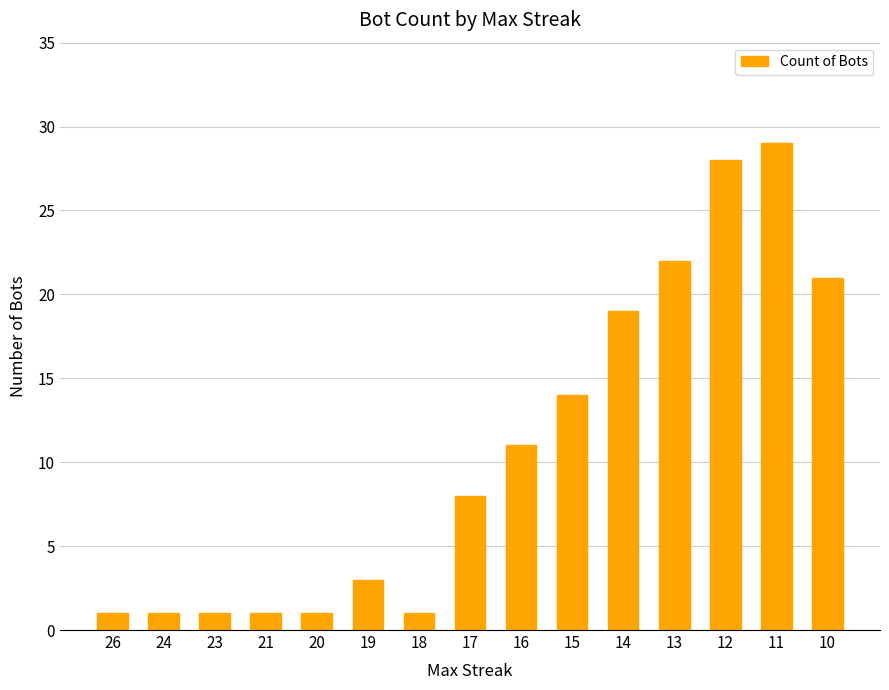

How many distinct data groups are displayed?

1